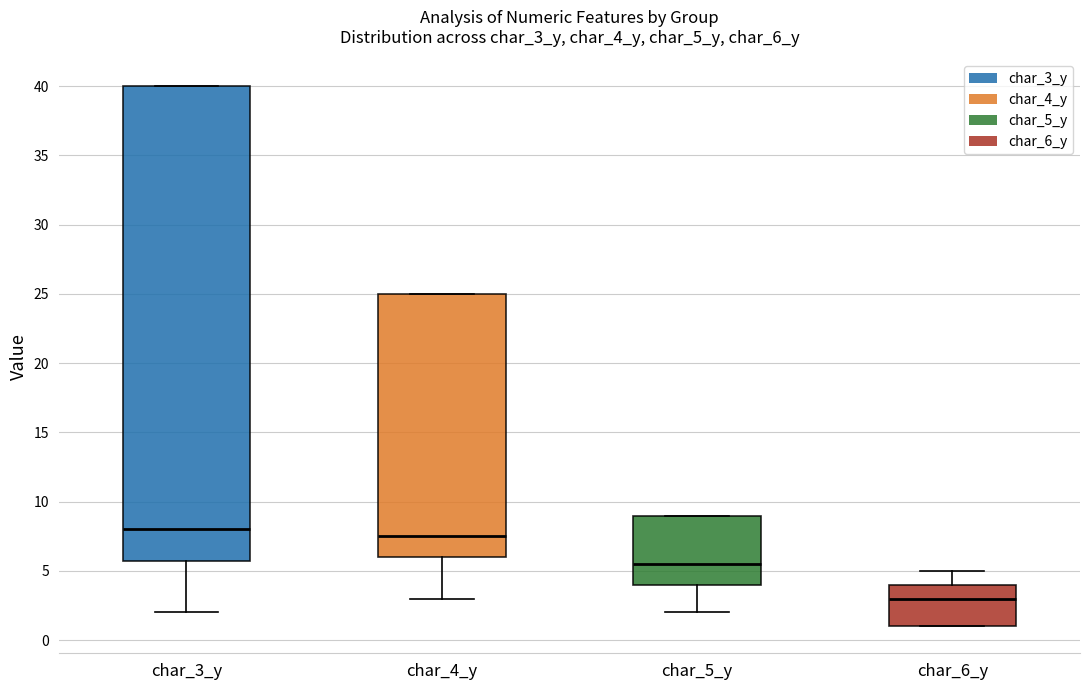

Which box's median line is the highest?

char_3_y